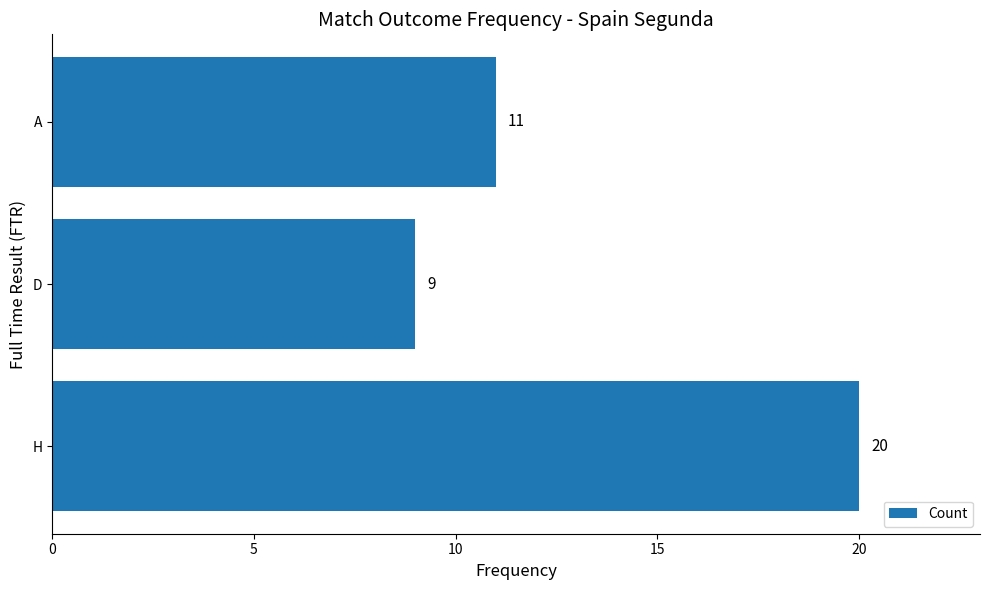

List the labels in order of value, smallest first.

D, A, H